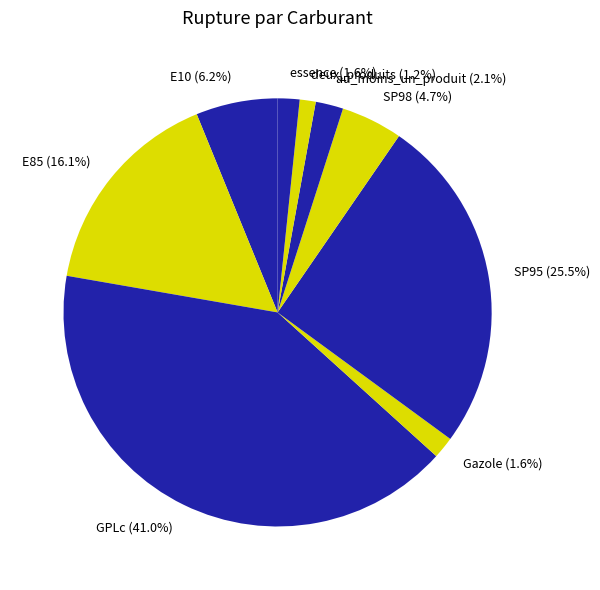

How many segments does this pie chart have?

9